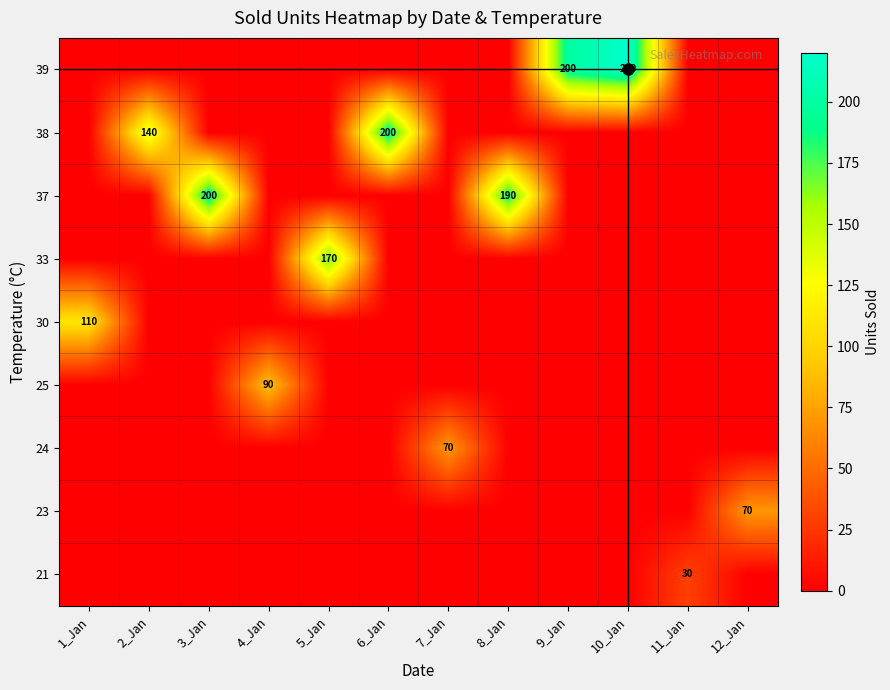

How many series are shown in this chart?

9